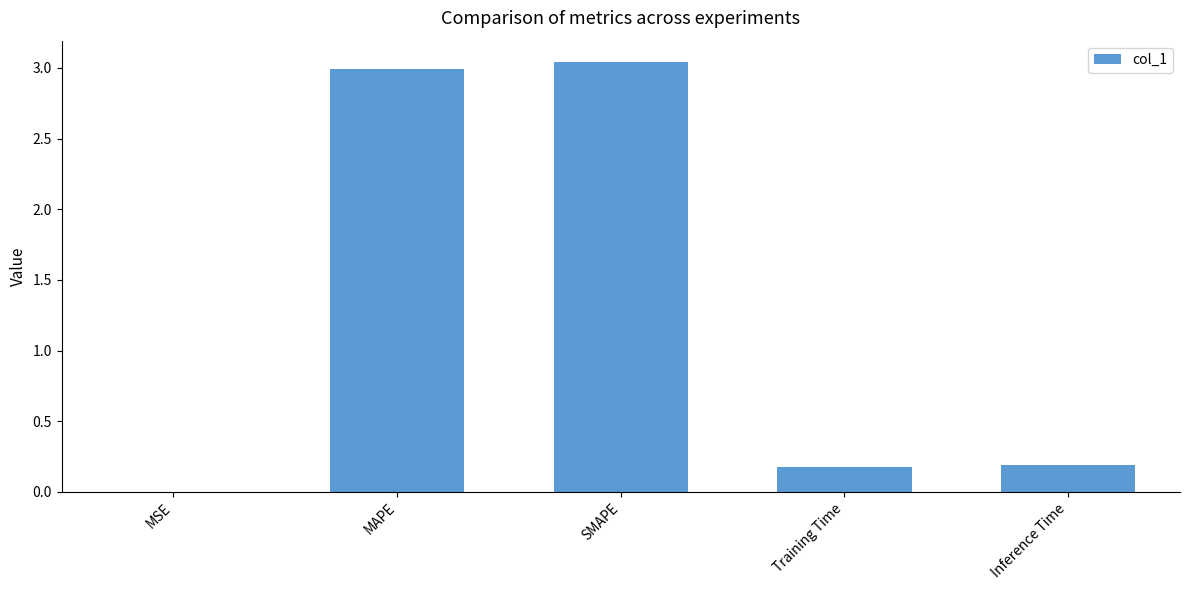

The chart shows a value of 3.0 at SMAPE. True or false?

True